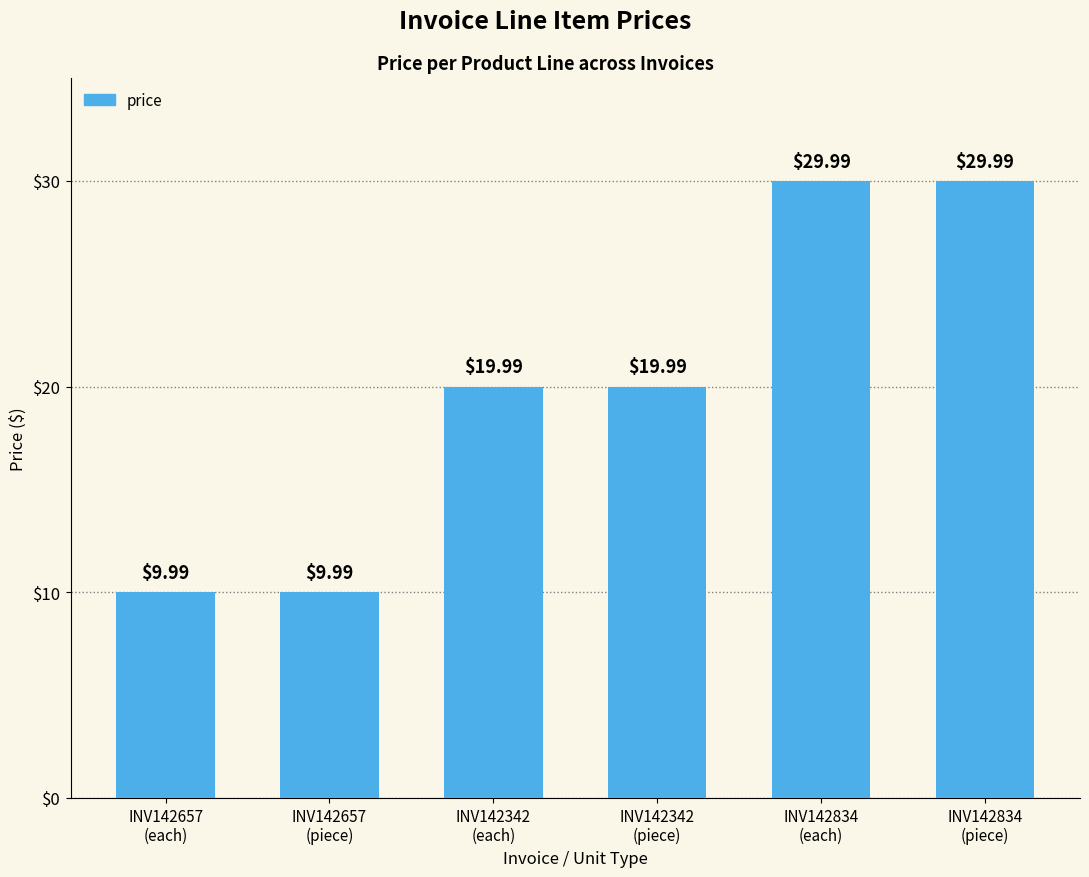

How many data points does each series have?

6